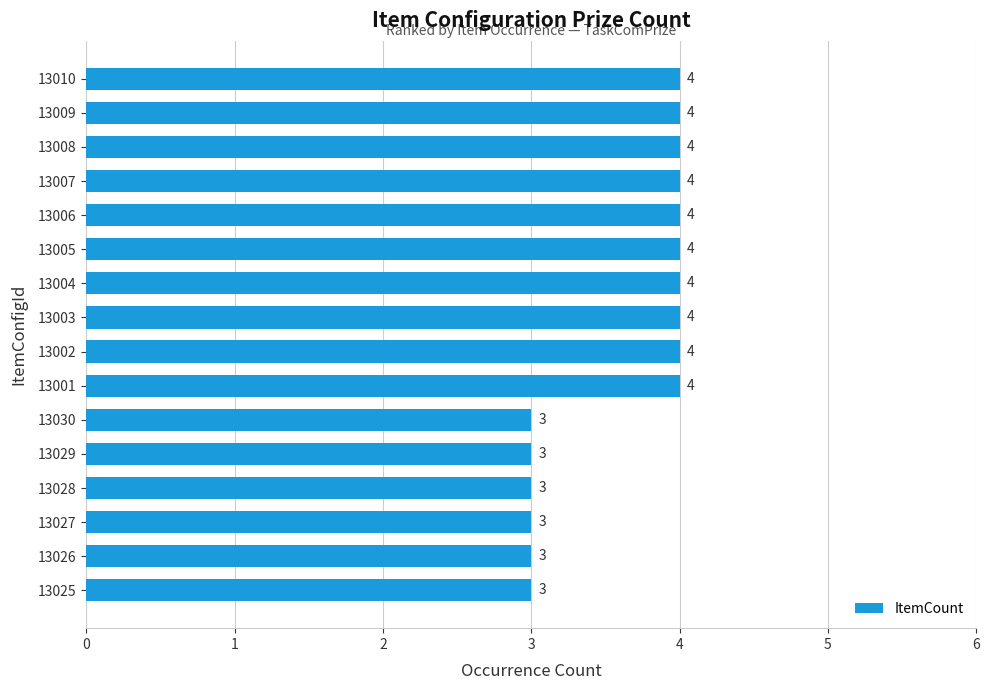

True or false: the data shows 1 at 13001.

False